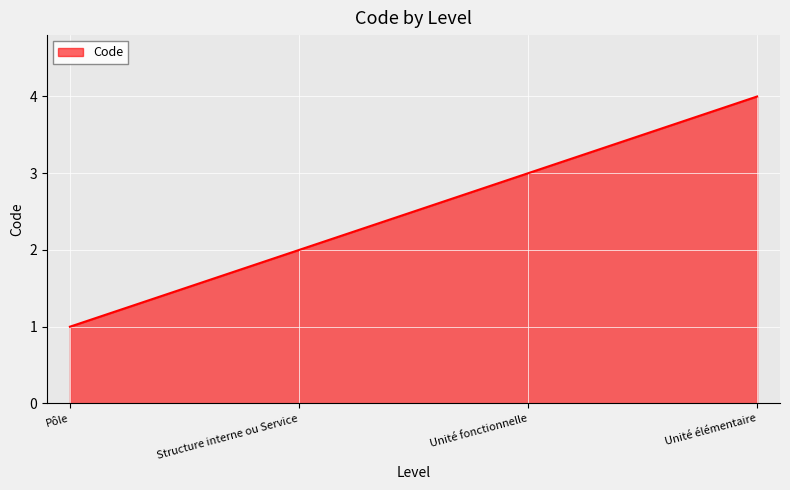

Does the chart have visible grid lines?

Yes